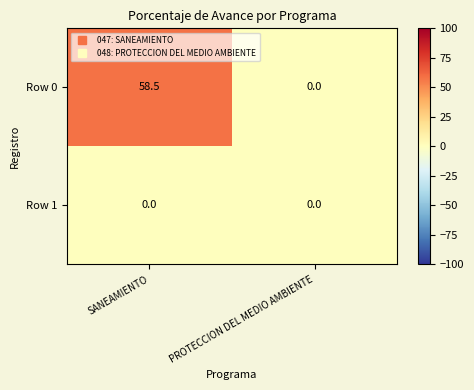

Between SANEAMIENTO and PROTECCION DEL MEDIO AMBIENTE, which series saw the biggest shift?

Row 0